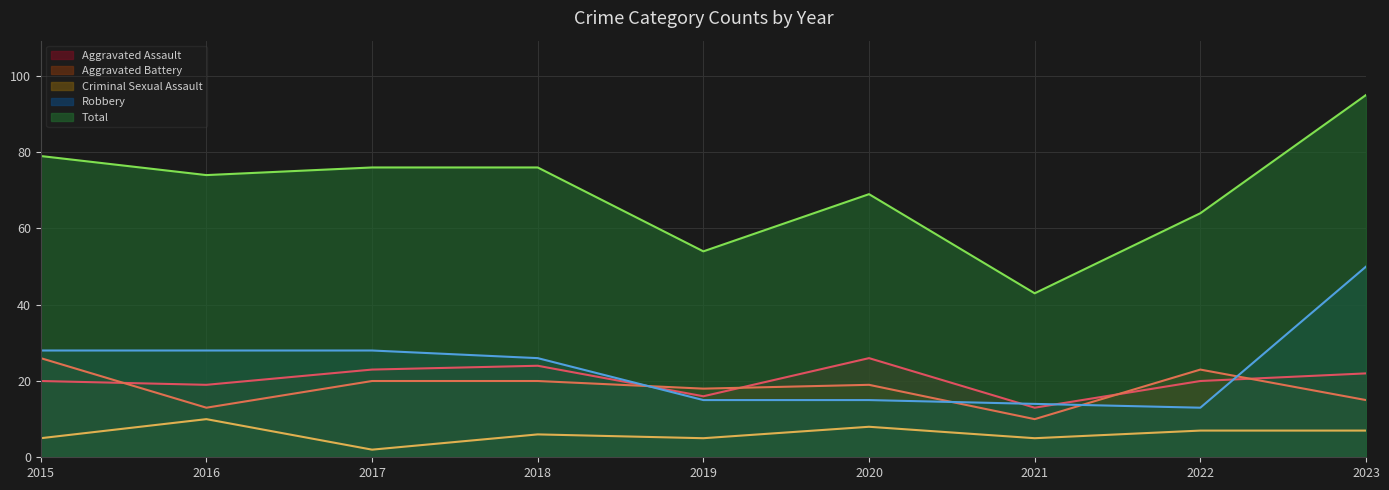

What is the difference between the Robbery values at 2023 and 2017?

22